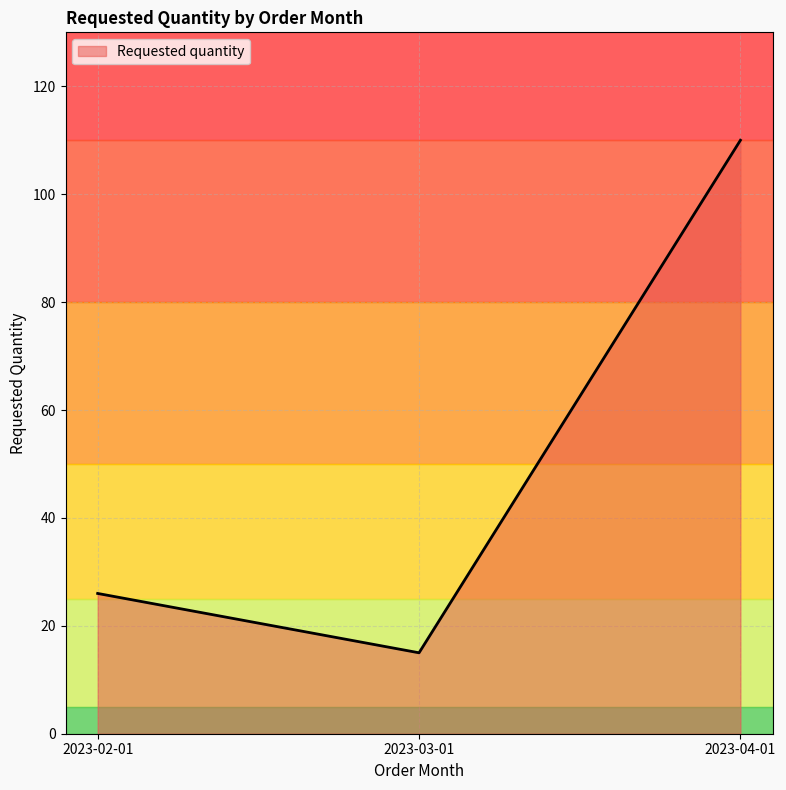

Is it true that the value at 2023-04-01 is 110?

True